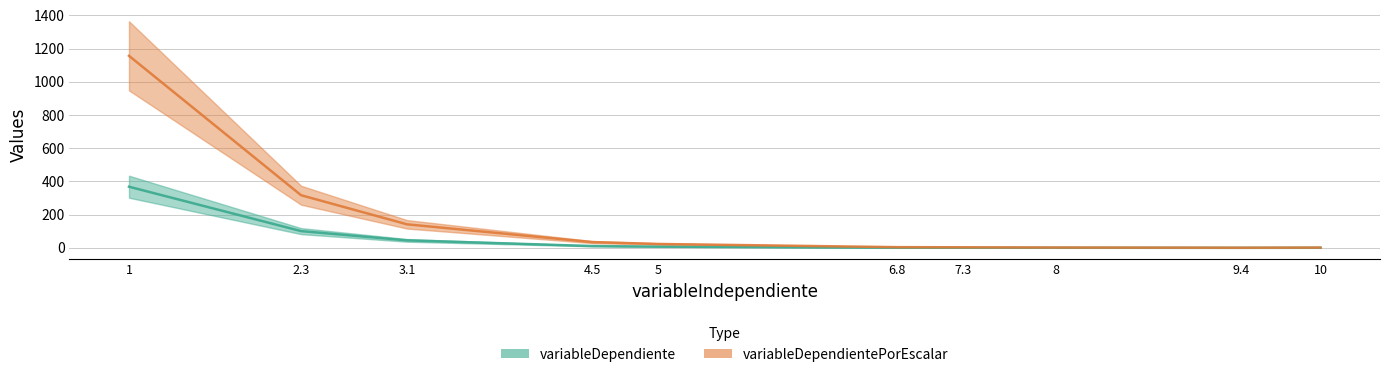

Reading right to left, extract all data points from this chart.

variableDependiente: 0.6	0.3	0.7	1.1	1.4	7.5	11.1	45.2	101.0	368.4
variableDependientePorEscalar: 1.9	0.9	2.2	3.5	4.4	23.6	34.9	141.9	317.1	1156.8